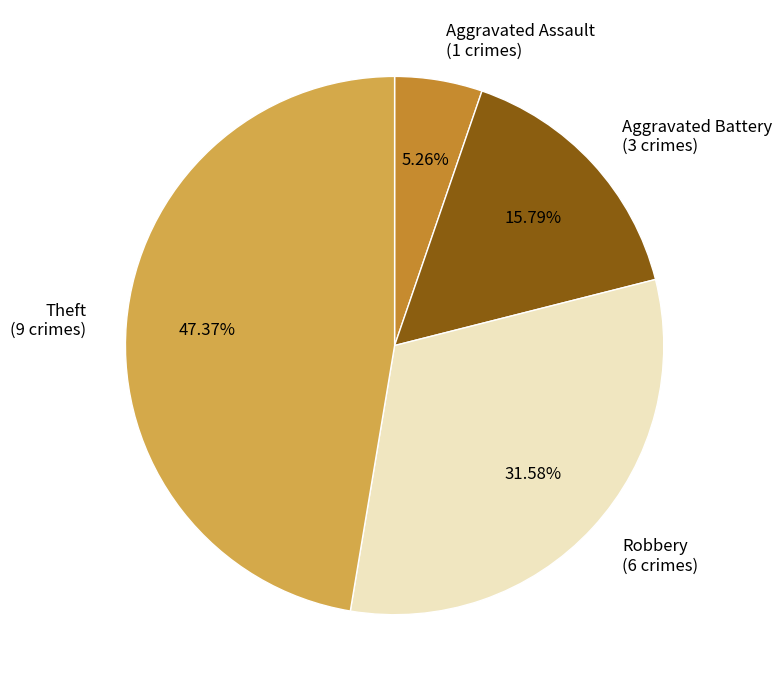

Approximately how many times larger is the value at Theft (9 crimes) compared to Aggravated Assault (1 crimes)?

9.0